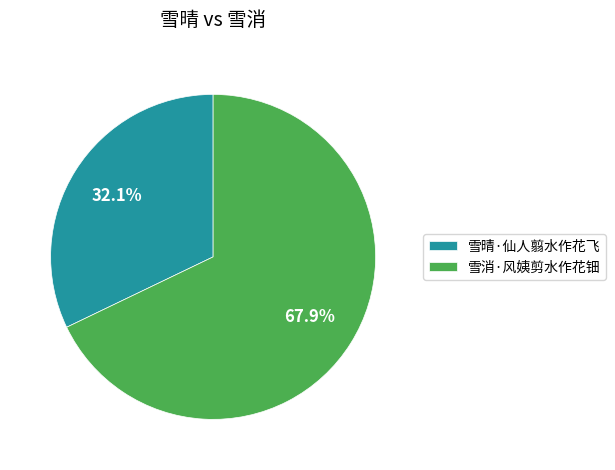

To the nearest percent, what portion does 雪晴·仙人翦水作花飞 represent?

32%